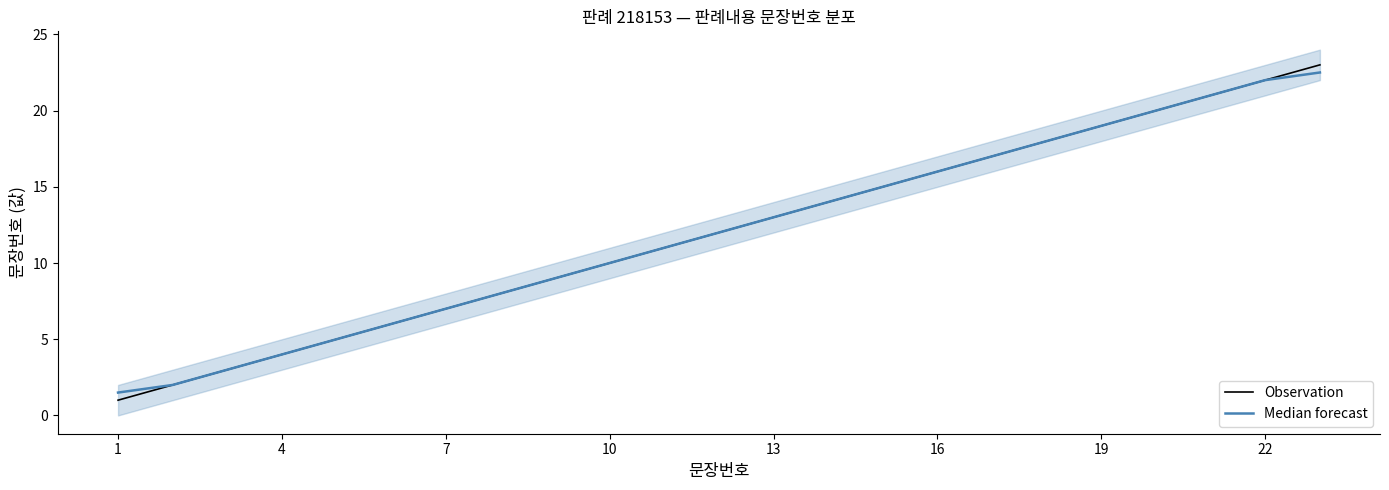

How many lines are shown in the chart?

2